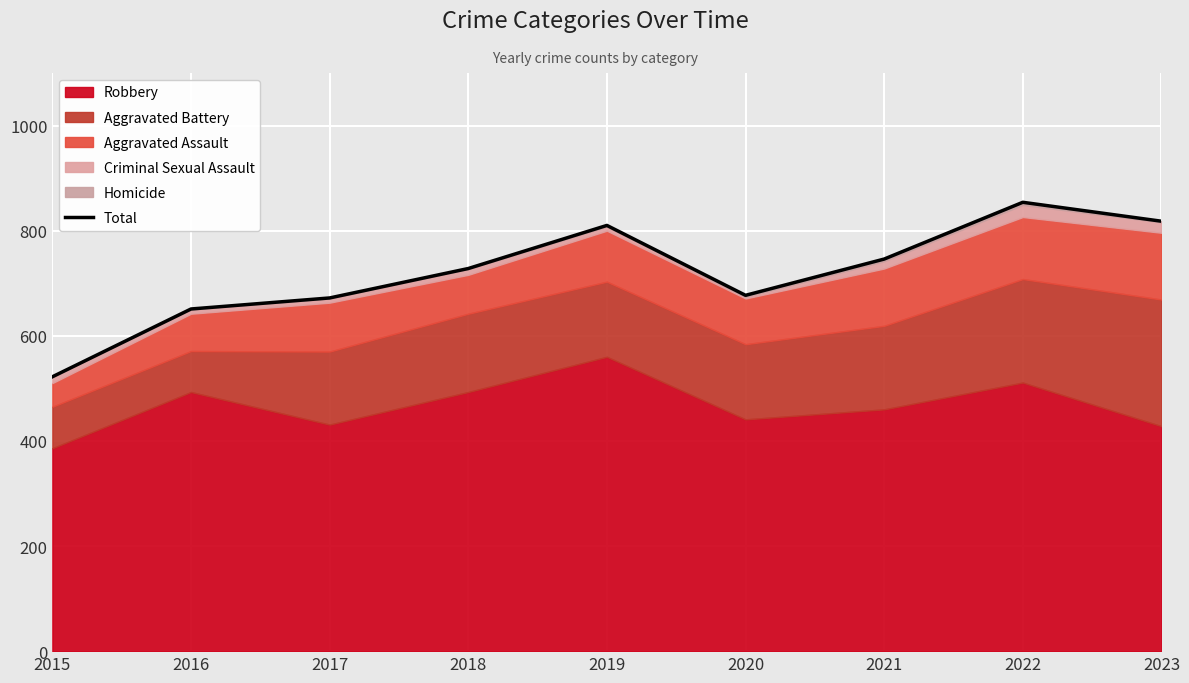

True or false: there are more than 0 points higher than both neighbors.

True